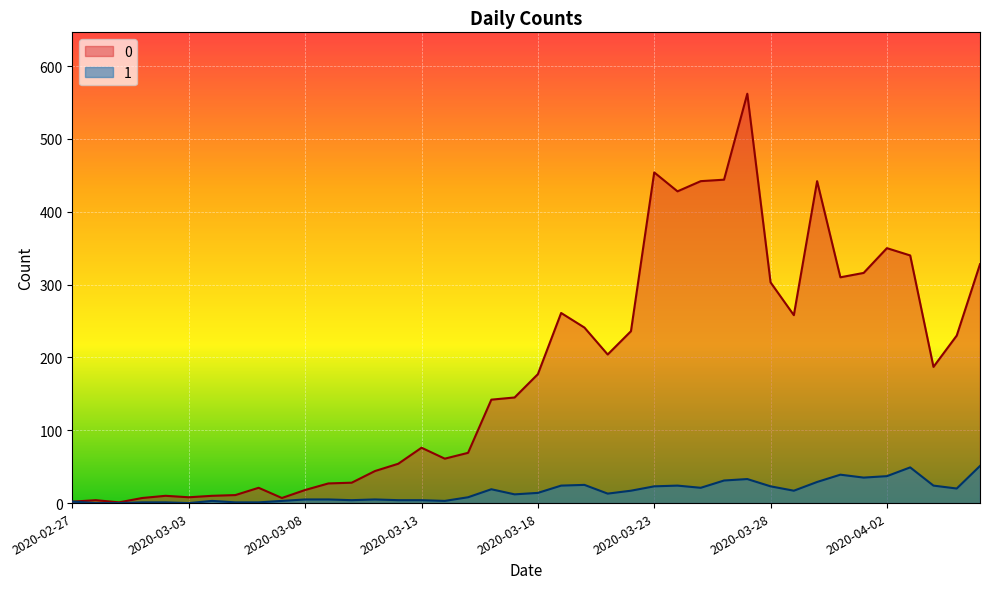

Is the value of 1 at 2020-03-23 greater than the value of 0 at 2020-03-13?

No